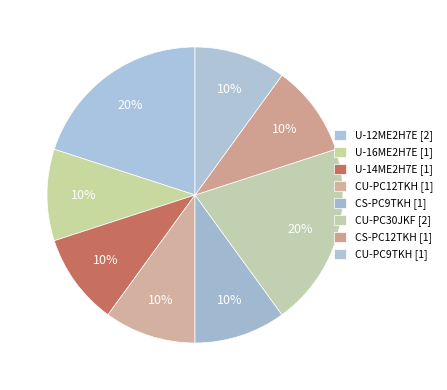

How many slices are in this pie chart?

8